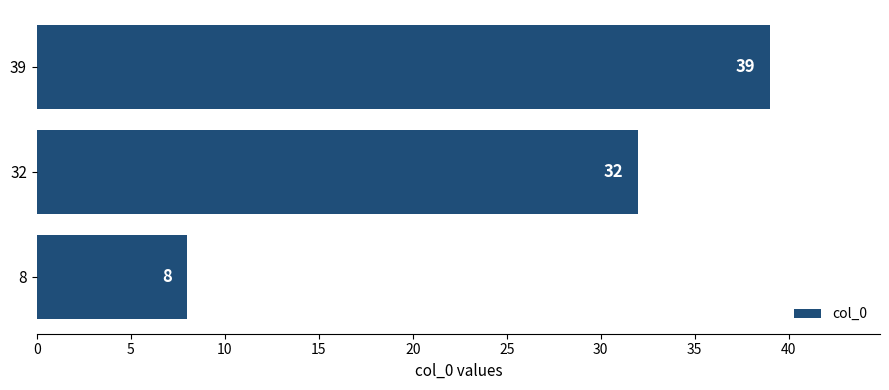

How many bars are there in total?

3